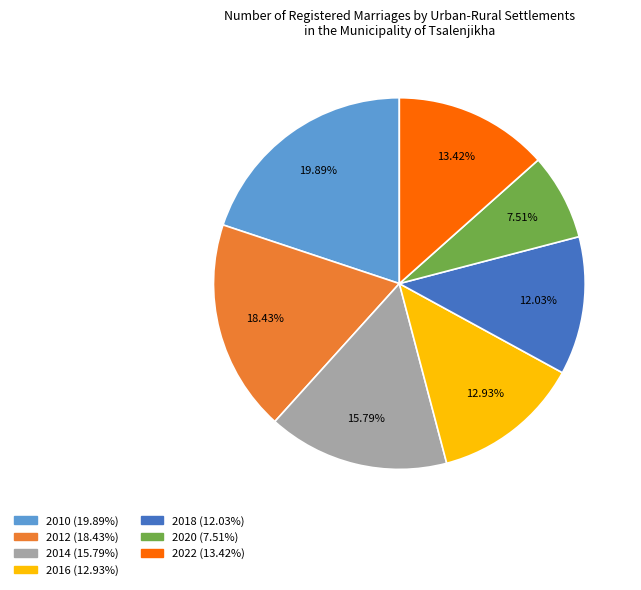

How many segments does this pie chart have?

7